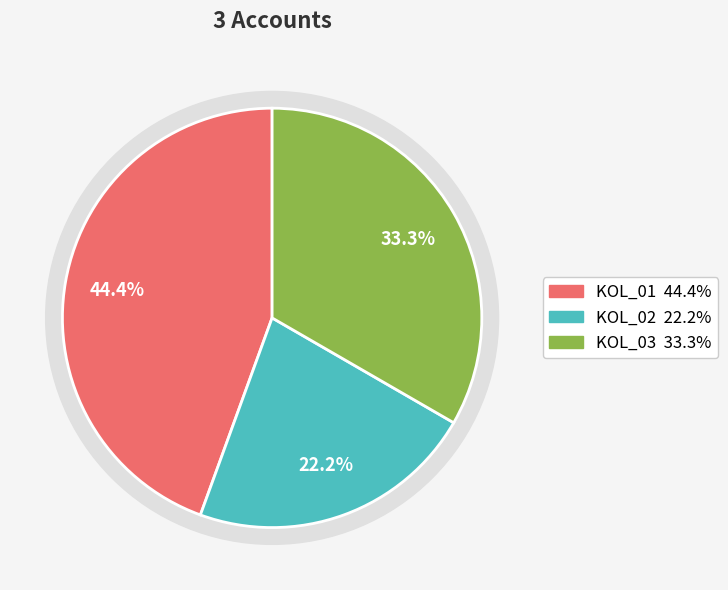

What percentage is the KOL_03 slice, to the nearest percent?

33%